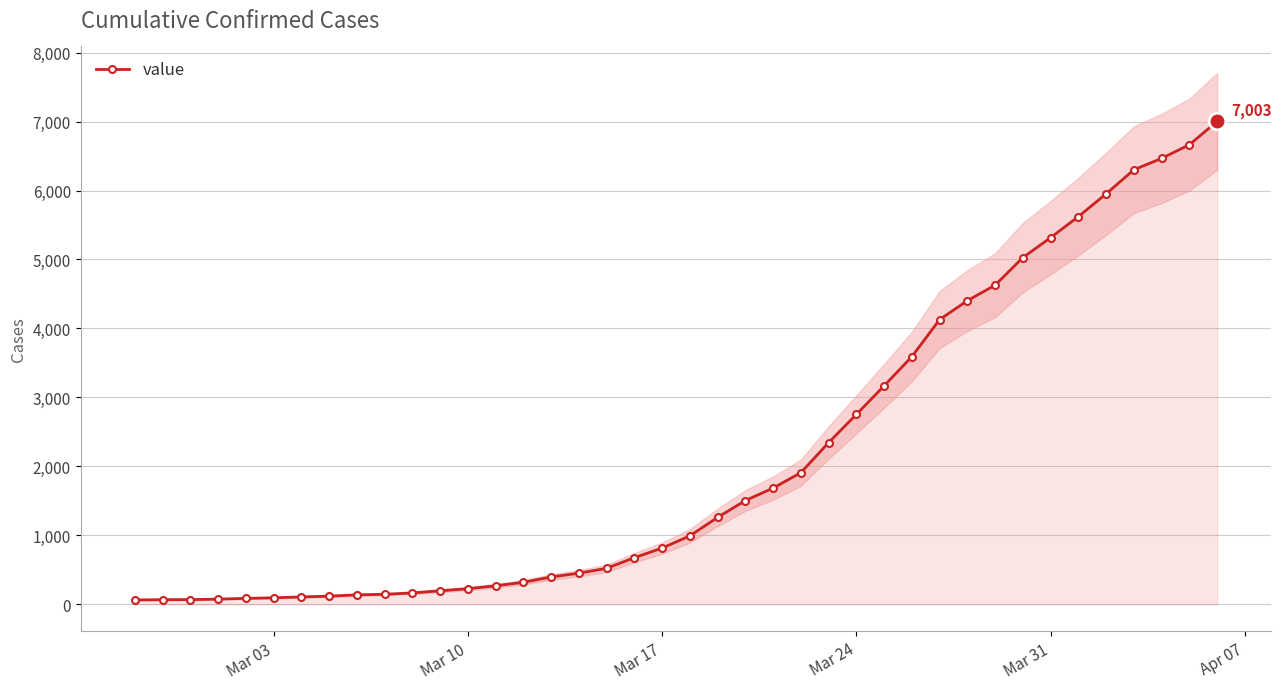

The value of value at Mar 10 is 227. True or false?

True